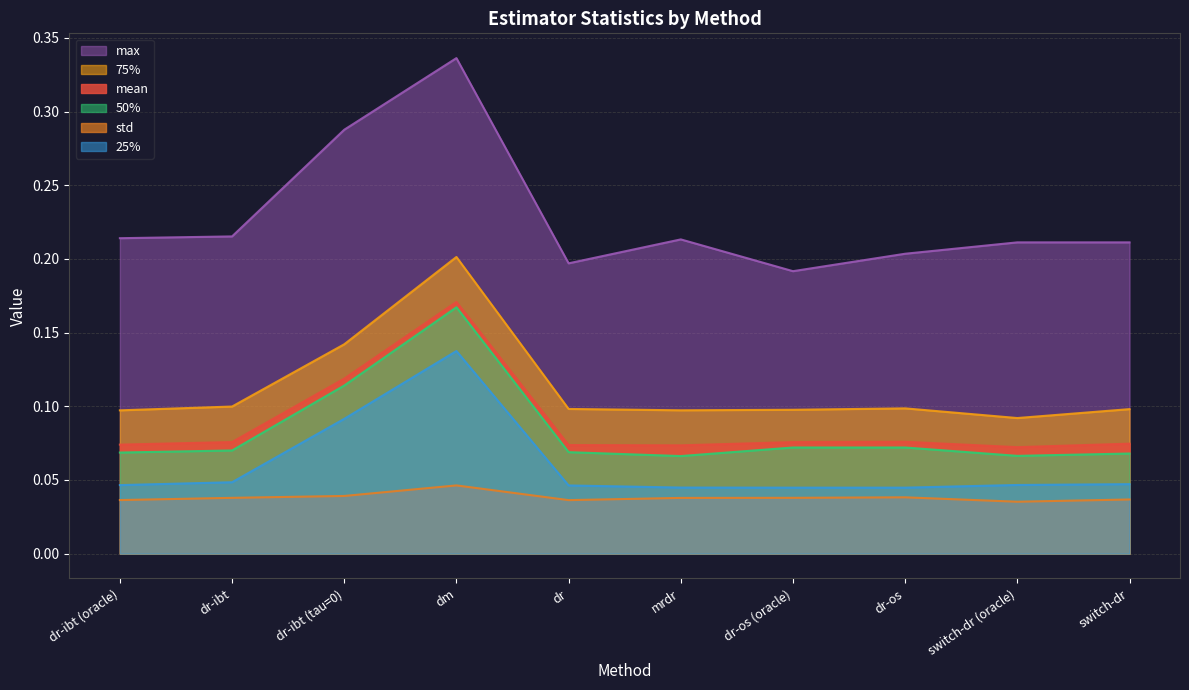

Where is the first local maximum for 25%?

dm